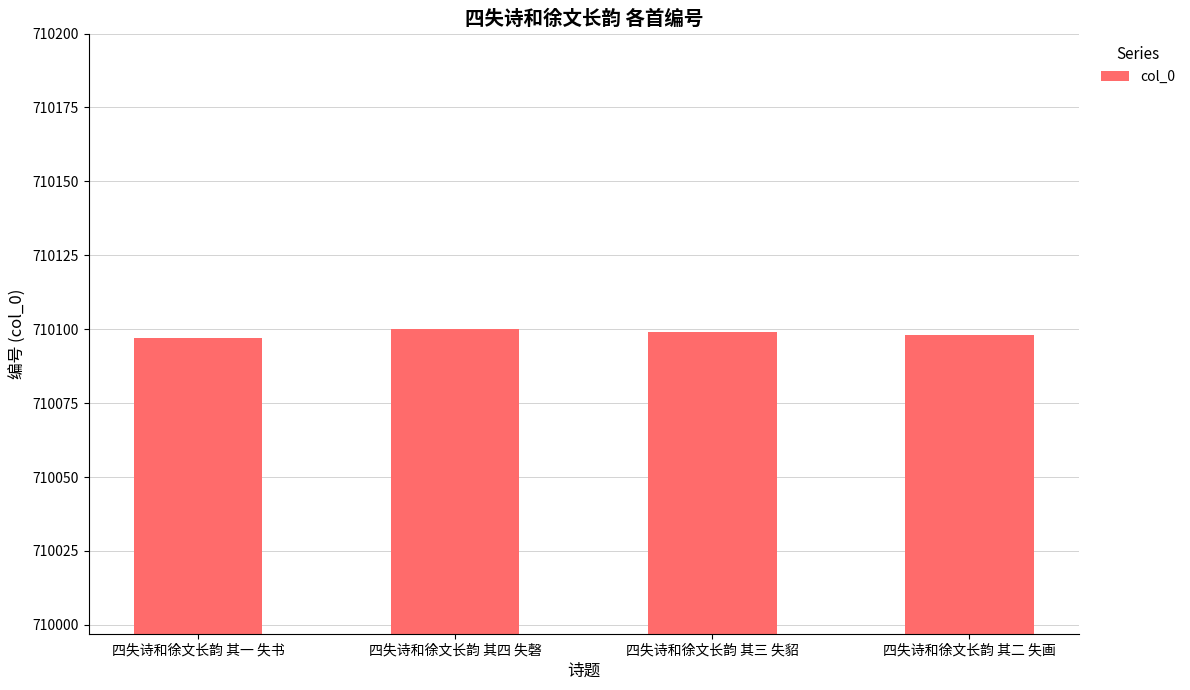

Are the bars grouped side by side (vs. stacked)?

No